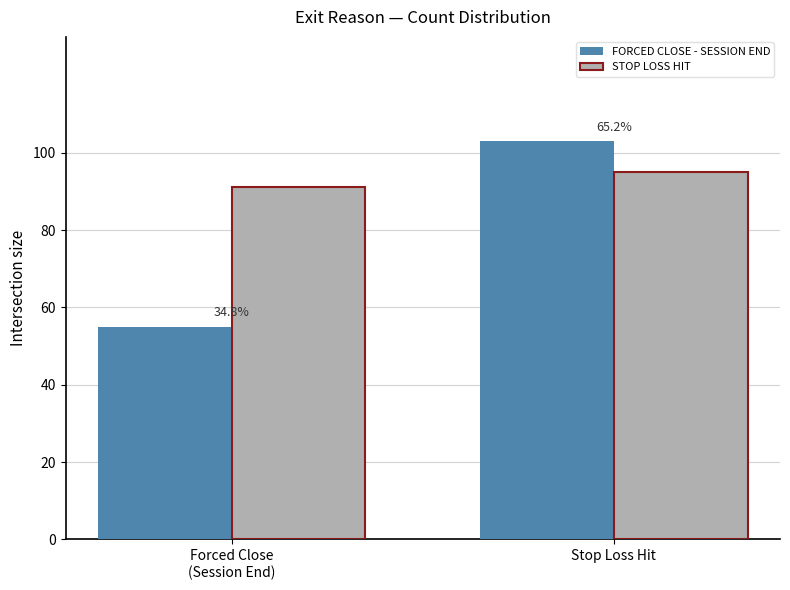

What is the lowest value of the FORCED CLOSE - SESSION END series?

55.0